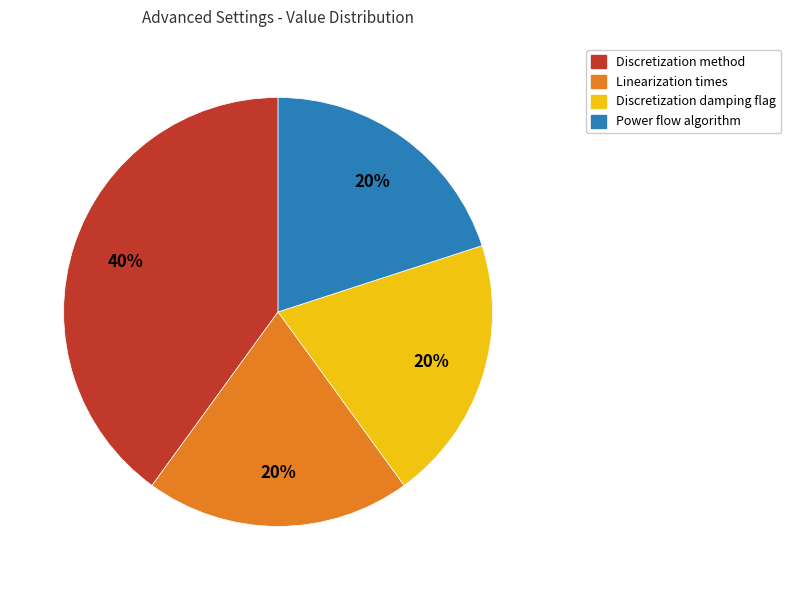

Does Power flow algorithm represent more than half of the total?

No